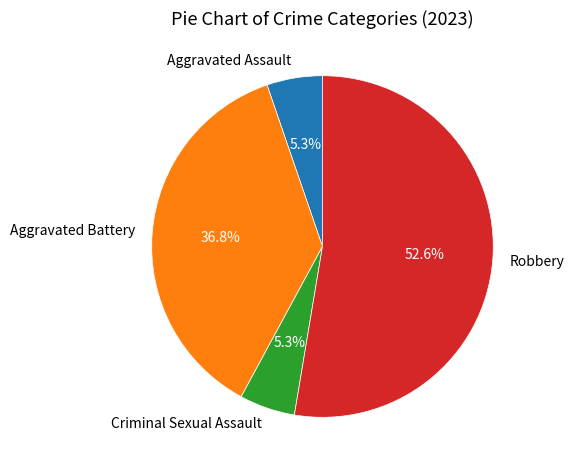

Approximately how many times larger is the value at Aggravated Assault compared to Criminal Sexual Assault?

1.0